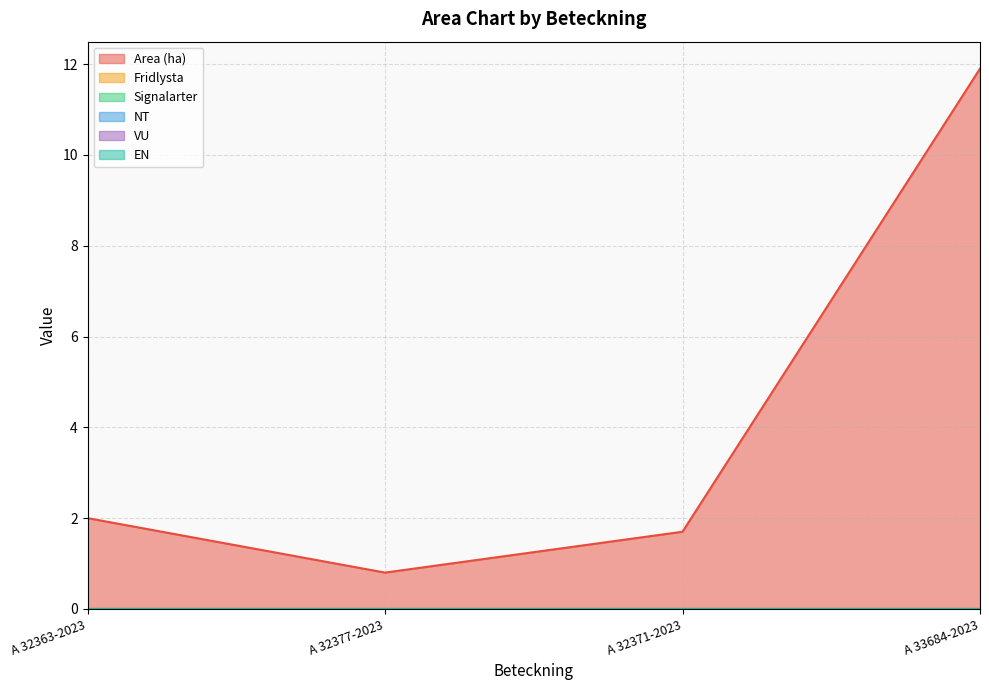

True or false: Signalarter has more than 2 interior local peaks.

False